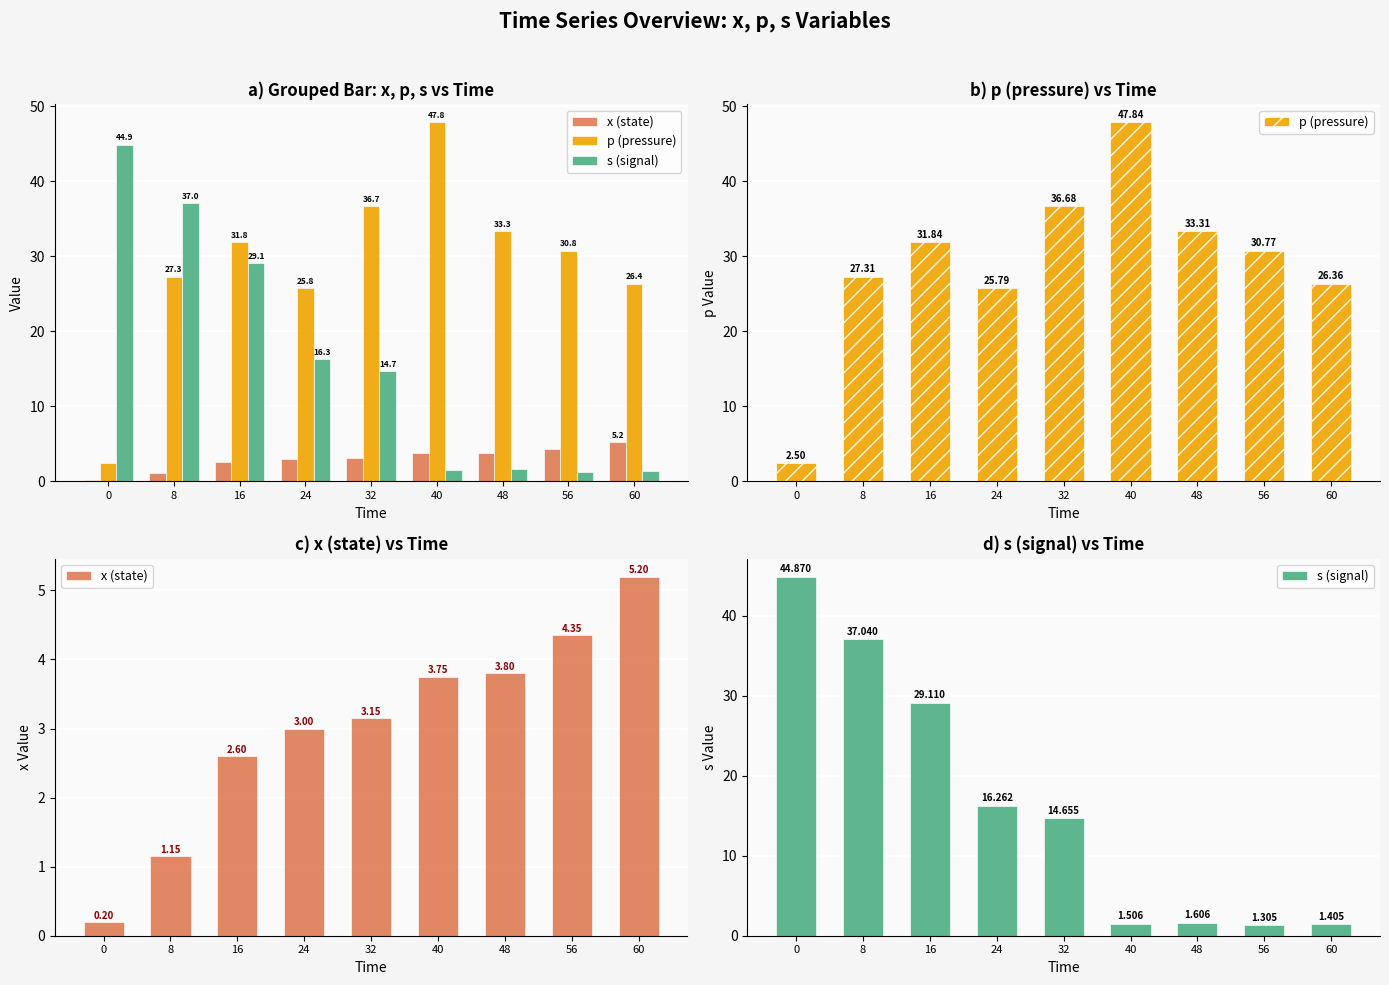

What are all the series names shown in the legend?

x (state), p (pressure), s (signal)